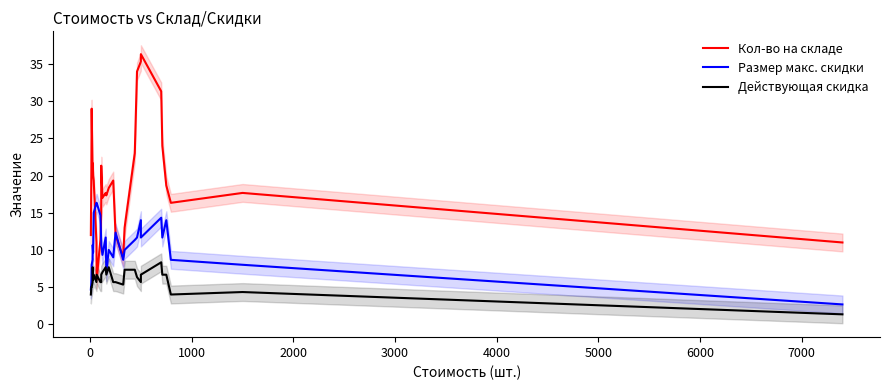

How many categories are shown in the chart?

30